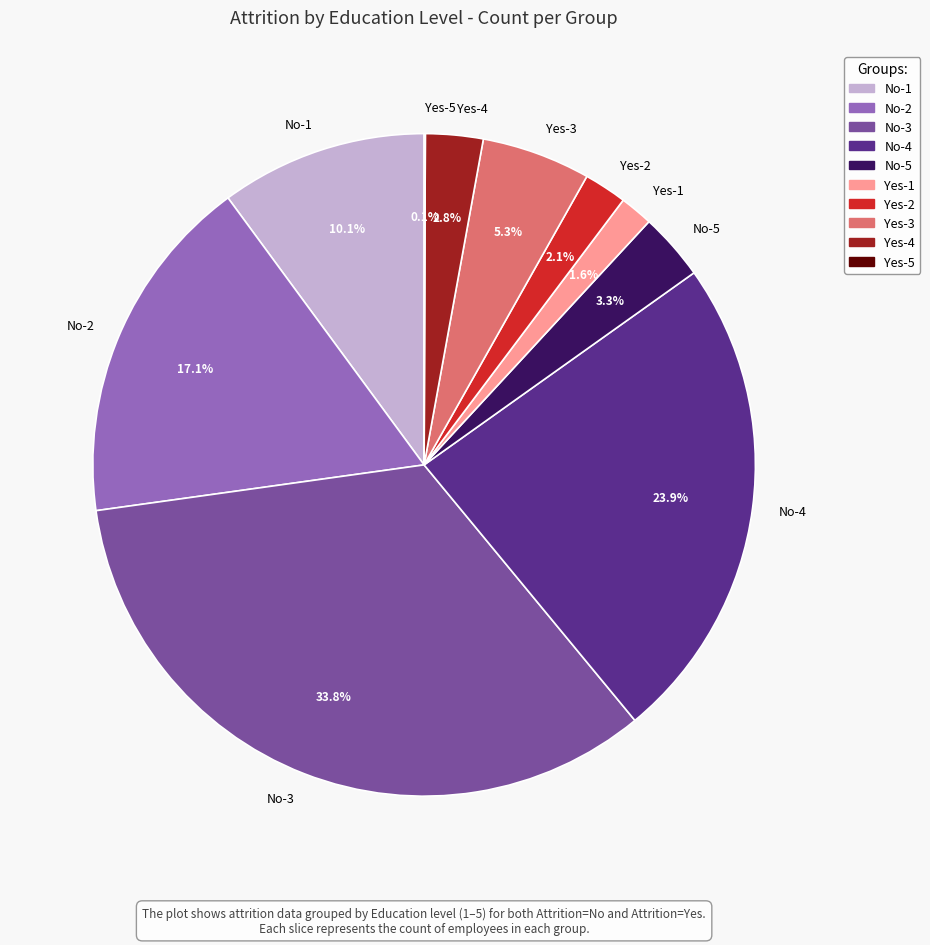

Combined, what portion of the pie is No-2 and No-4?

41.0%